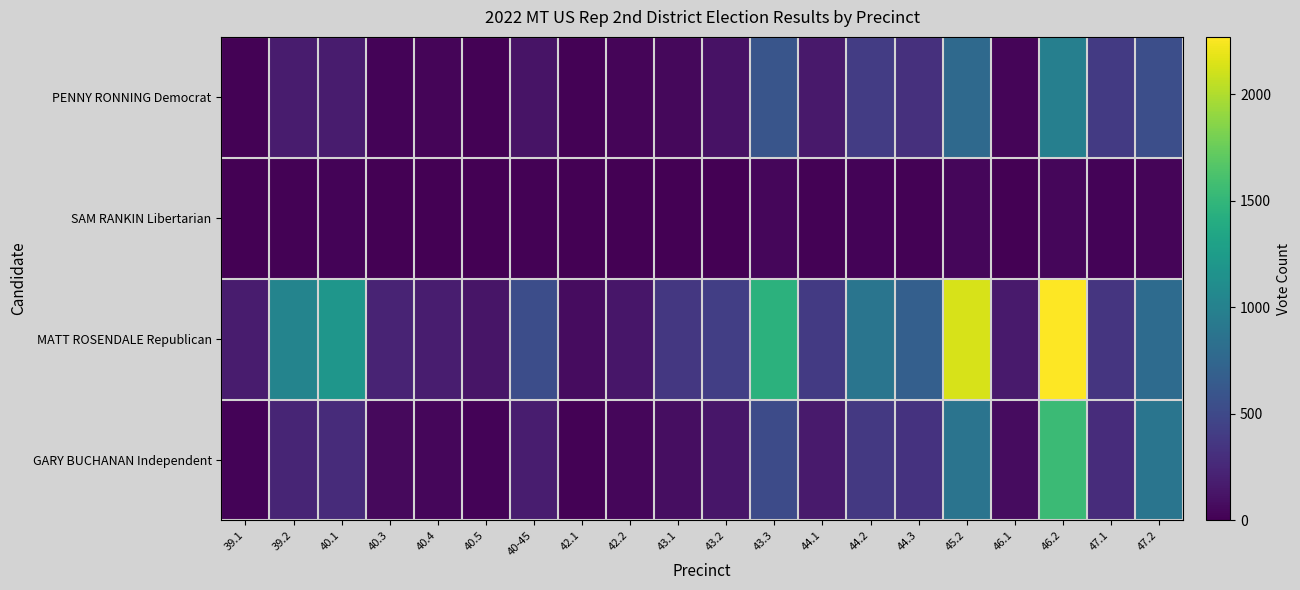

Which series has the largest range (max minus min)?

MATT ROSENDALE Republican